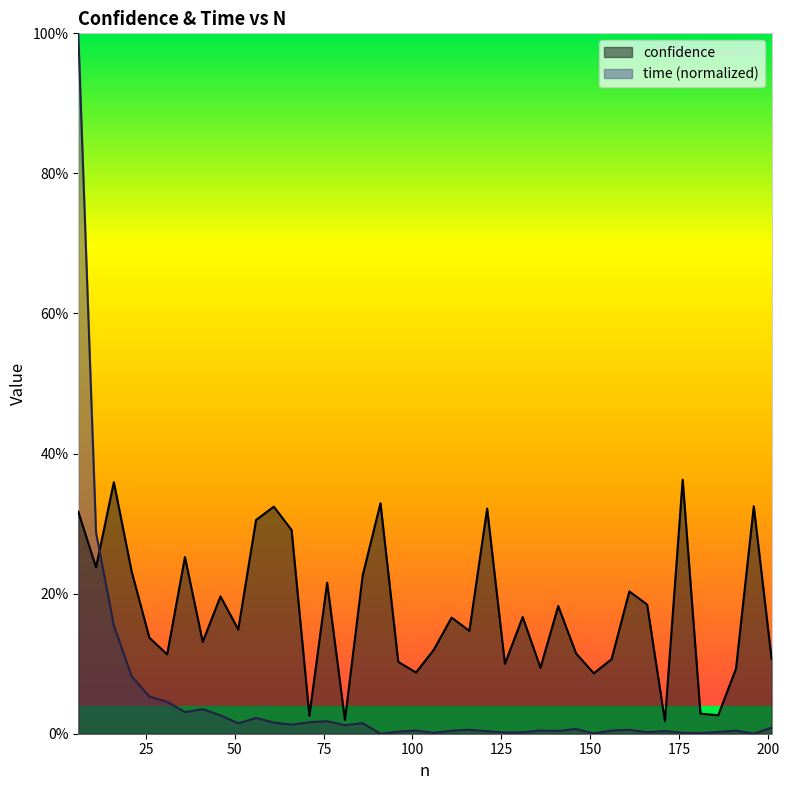

Rank the series at 6 from highest to lowest value.

time, confidence